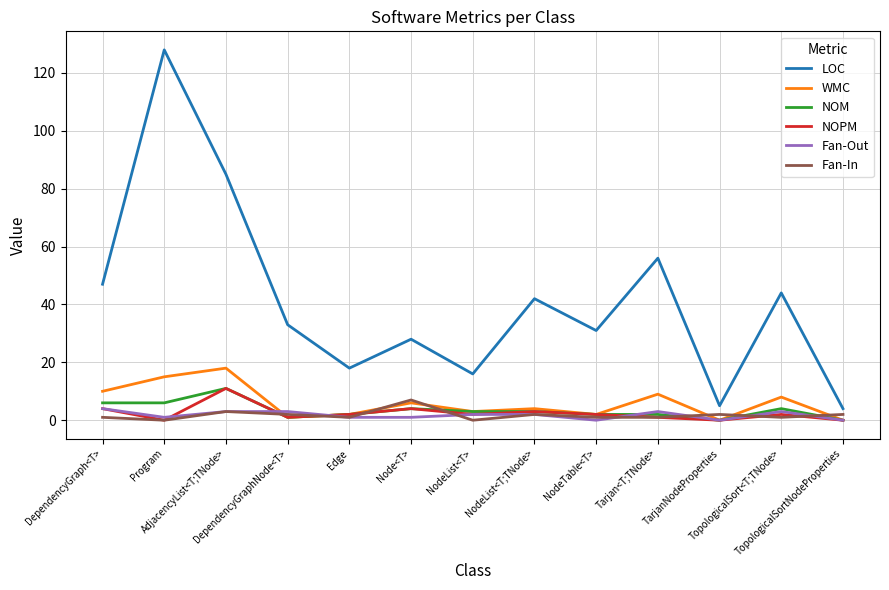

True or false: Fan-Out and WMC intersect in this chart.

True